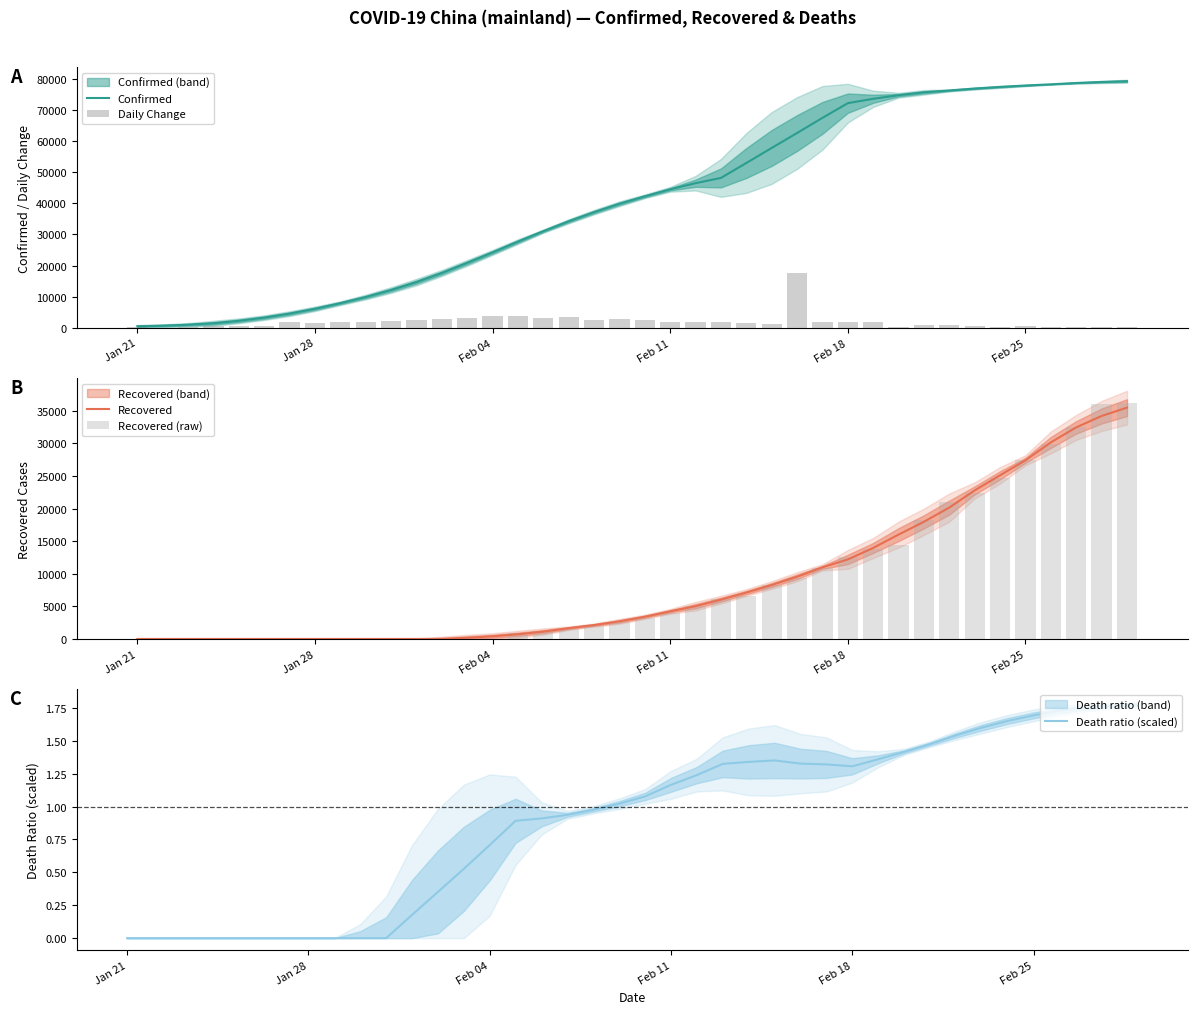

The value of Confirmed at Feb 04 is 13147.0. True or false?

False